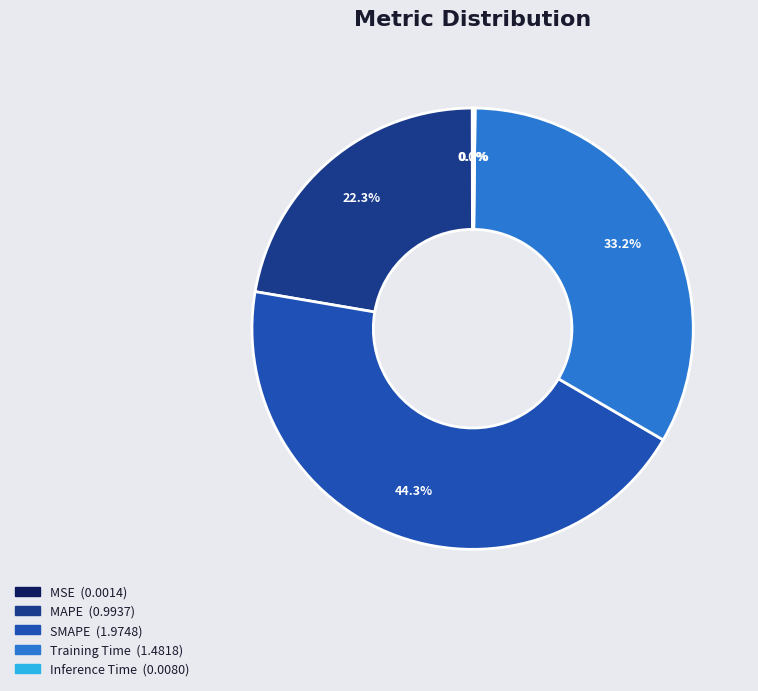

Is there a majority slice in this chart?

No